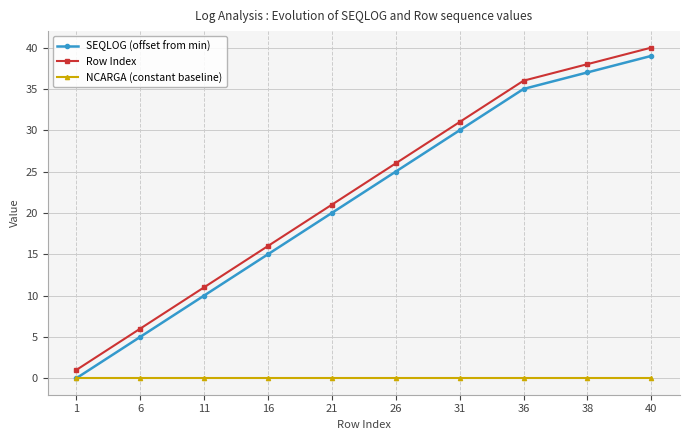

How many categories are shown in the chart?

10